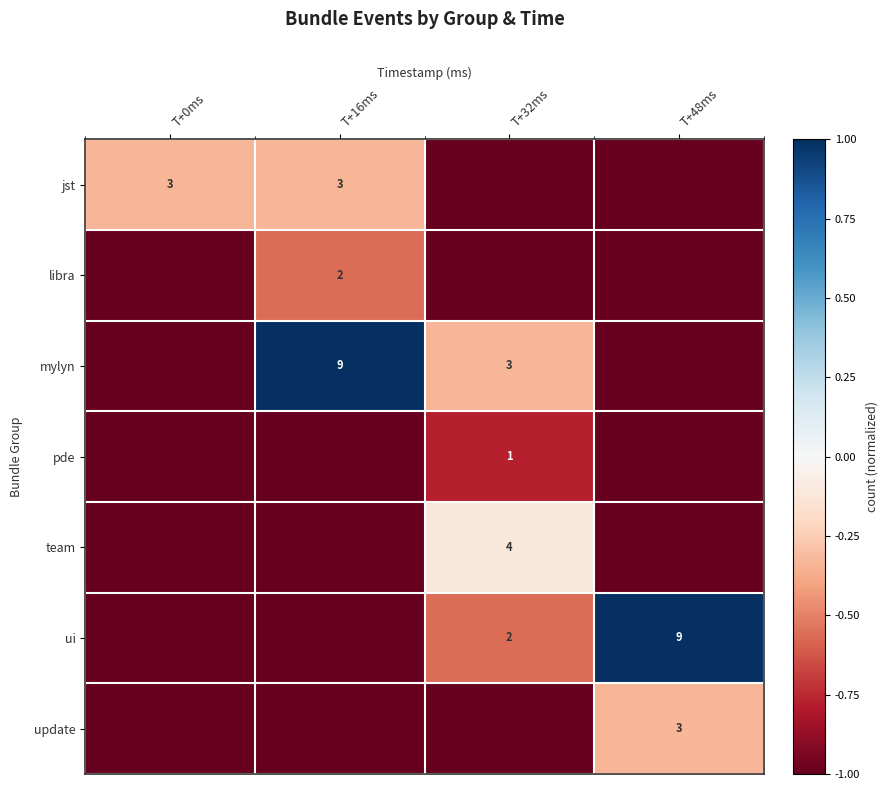

Is the value of libra at T+16ms greater than the value of jst at T+0ms?

No